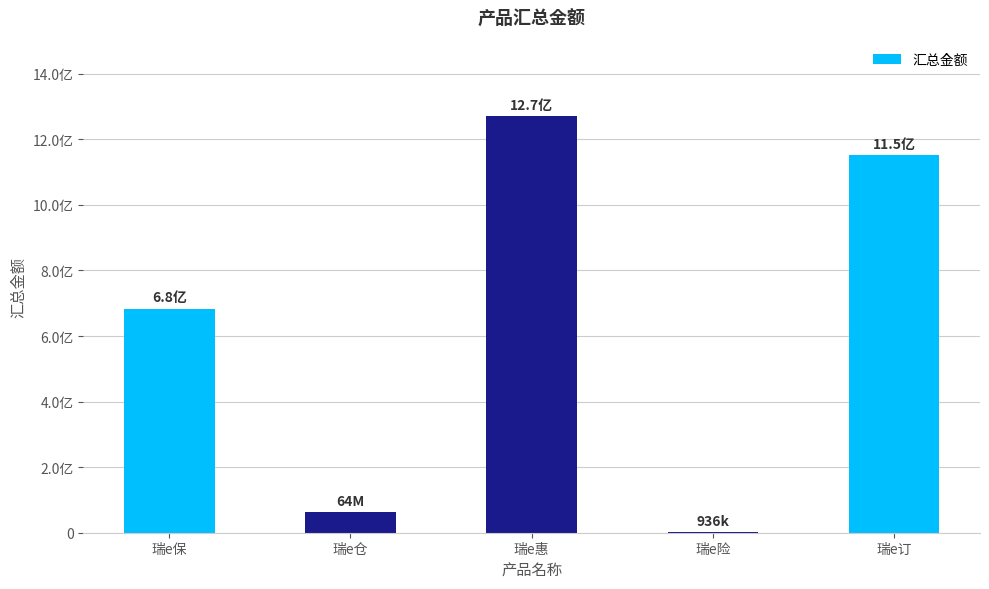

Approximately how many times larger is the value at 瑞e惠 compared to 瑞e保?

1.9